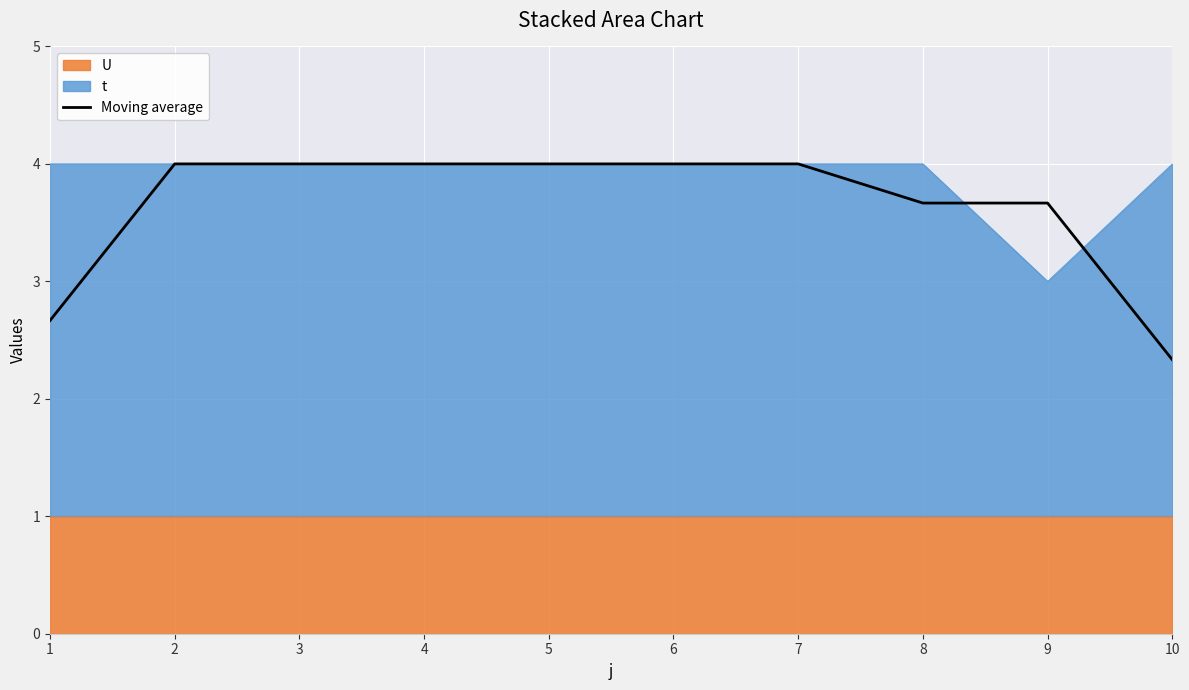

How many data points are less than 4?

4